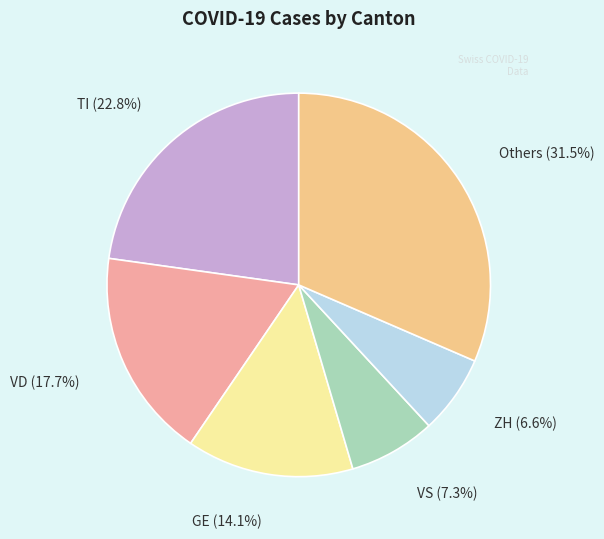

Does any single category account for the majority?

No